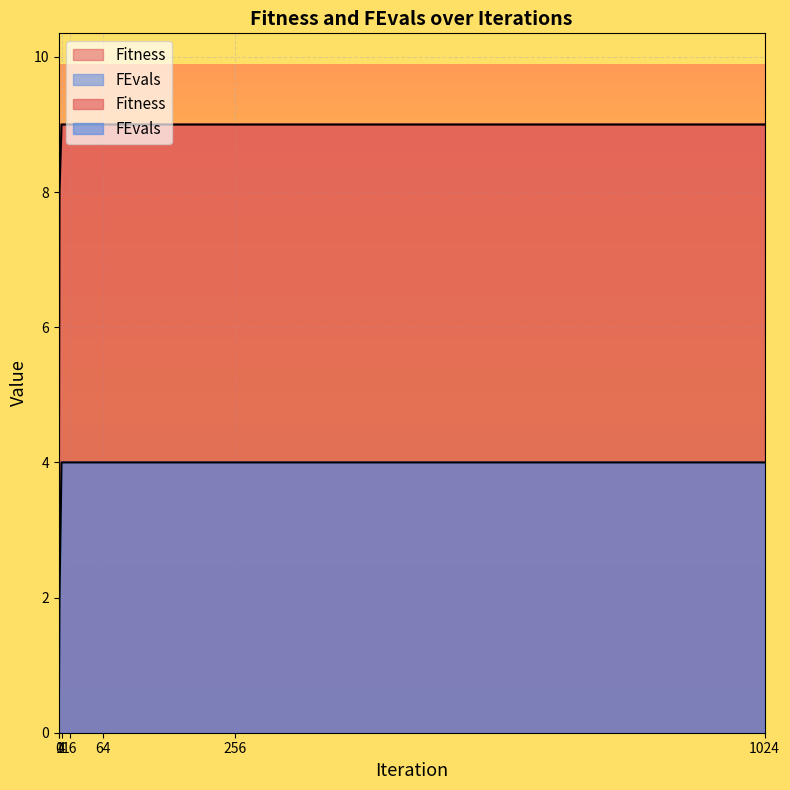

List the series in order of their overall mean, lowest first.

FEvals, Fitness